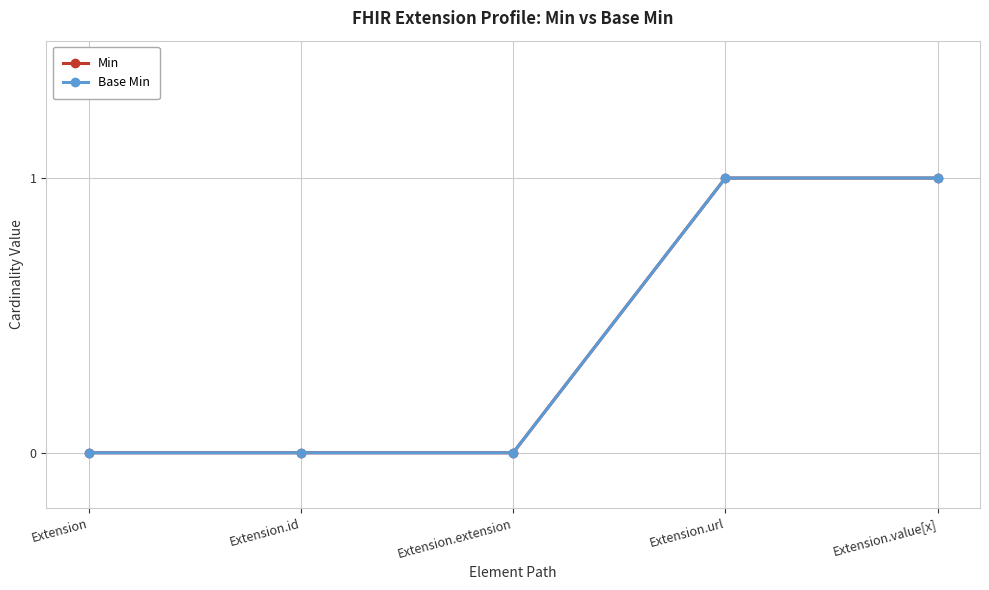

True or false: Min has more than 2 interior local peaks.

False